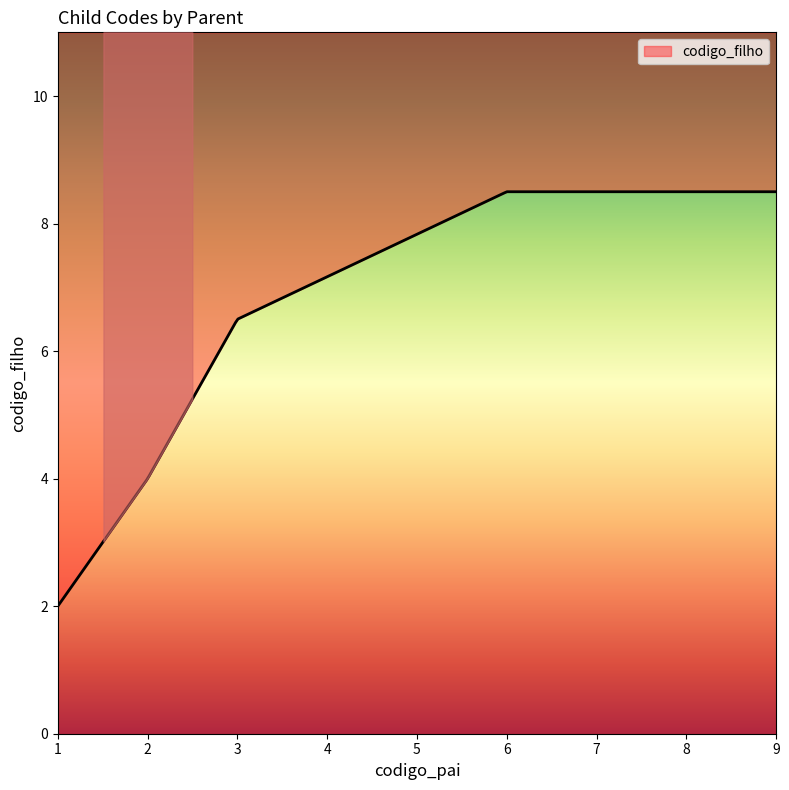

How many data points are above 6?

3